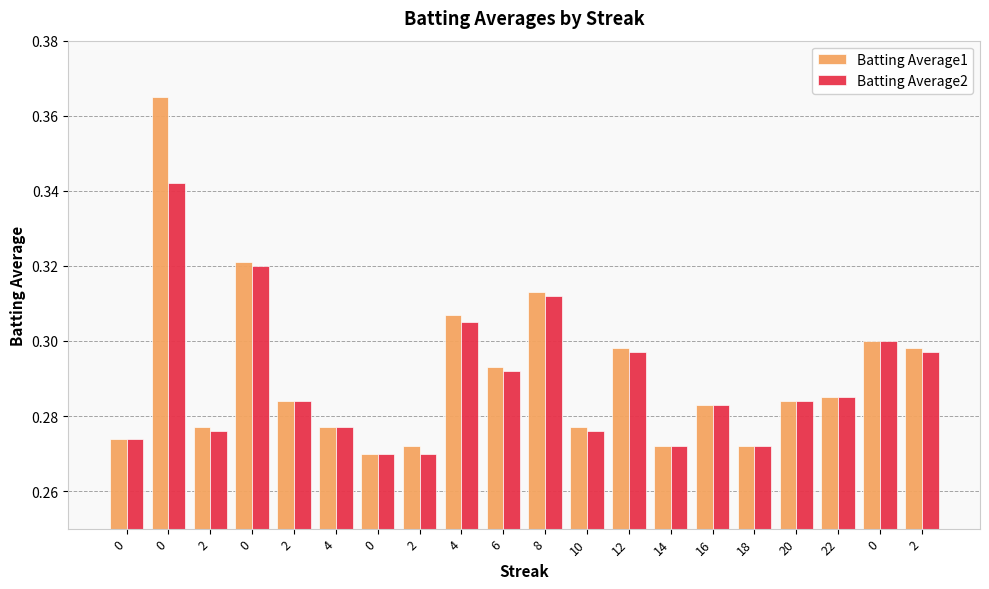

The Batting Average2 series shows 0.3 at 2. True or false?

True